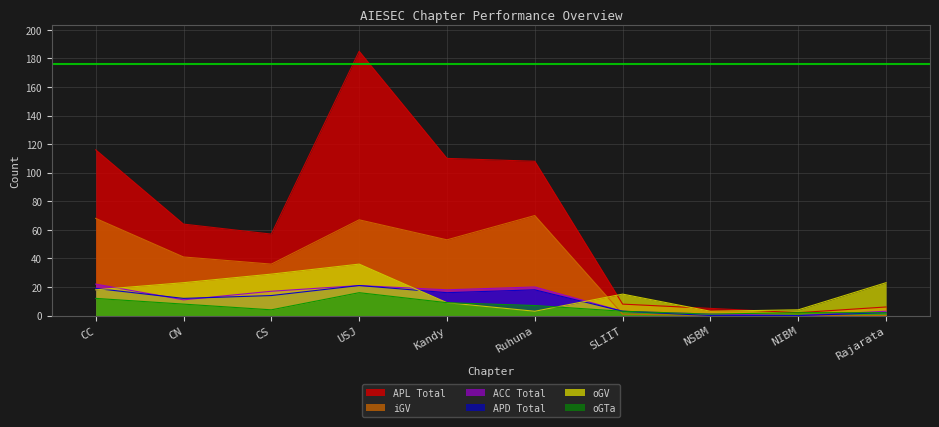

At which category does APL reach its first local valley?

CS